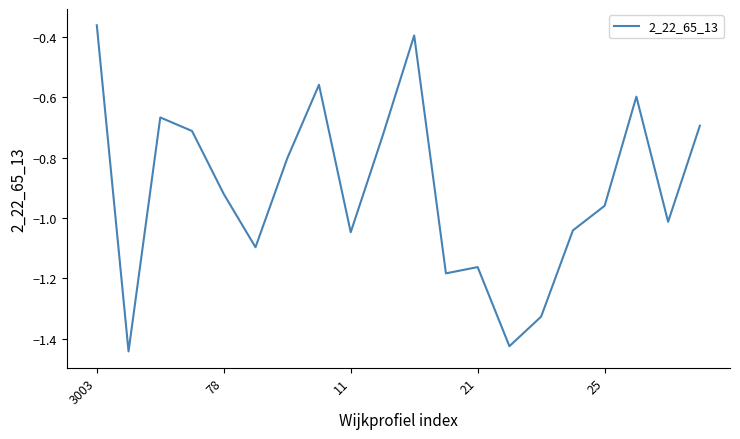

How many lines are shown in the chart?

1